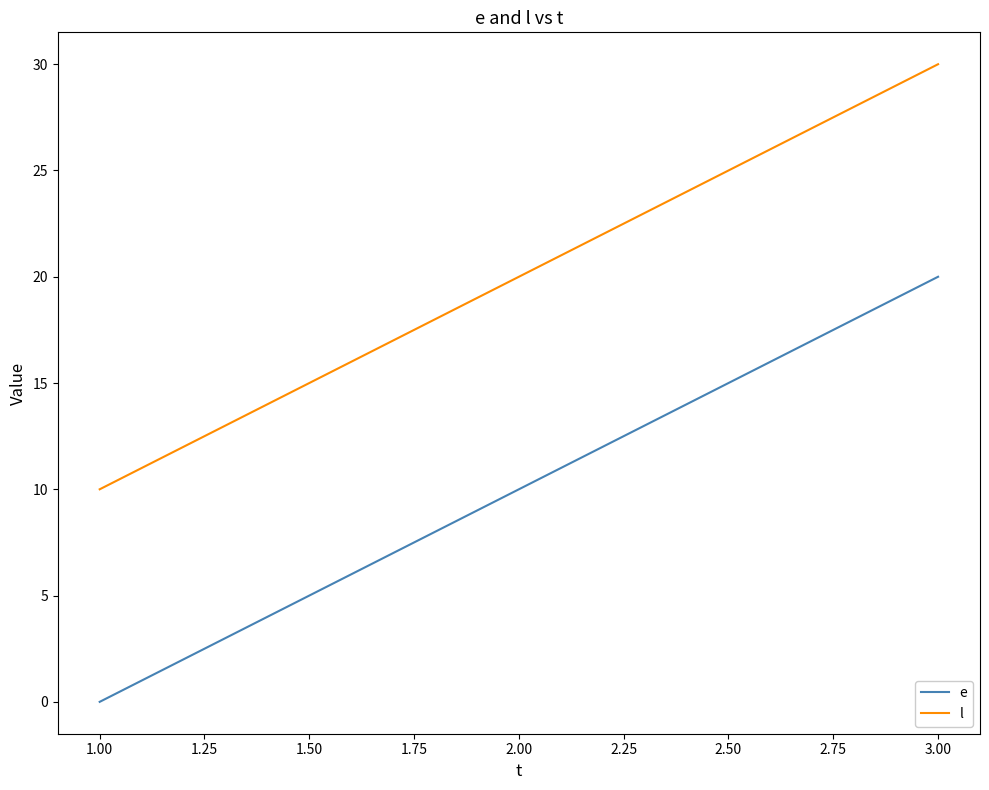

Reading left to right, list all the values displayed in this chart.

e: 0	10	20
l: 10	20	30